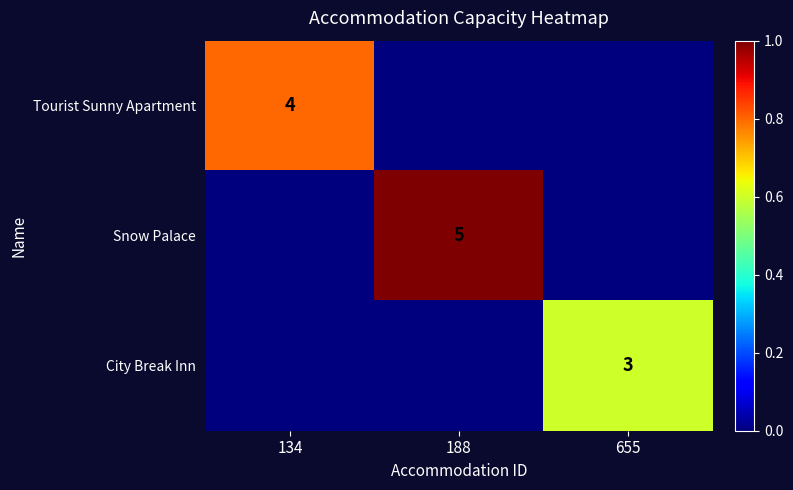

True or false: City Break Inn has a value of 1 at 655.

False